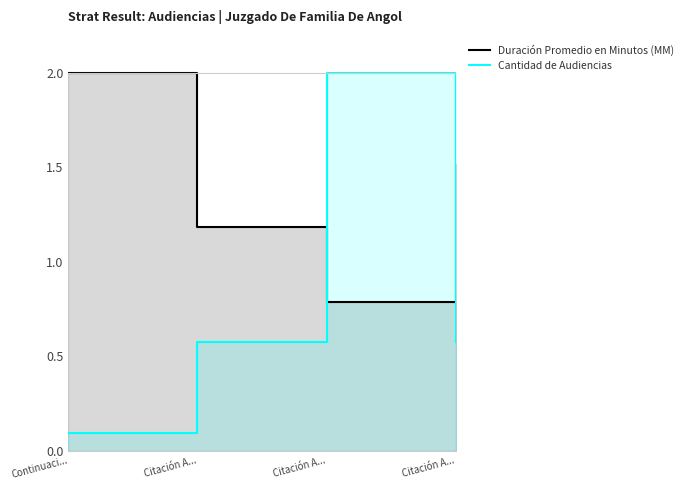

What is the label of the 2nd point from the left?

Citación A...